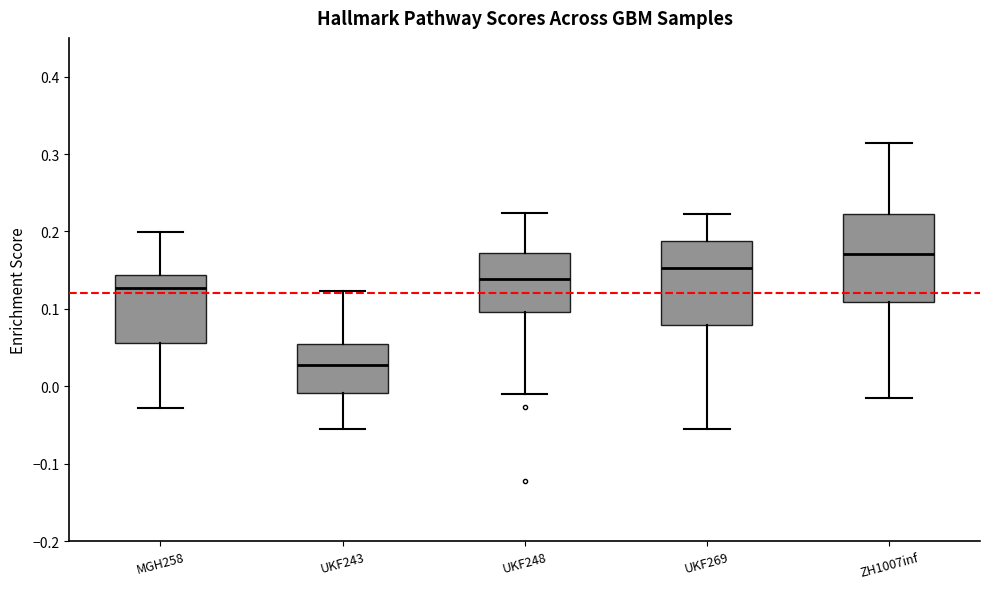

Reading left to right, read every box against the y-axis: the position of its median line, the range the box covers, and the ends of its whiskers. The values are not printed on the chart, so give them approximately, as read against the axis.

MGH258: median 0.13, box 0.06 to 0.14, whiskers -0.03 to 0.20
UKF243: median 0.03, box -0.01 to 0.05, whiskers -0.05 to 0.12
UKF248: median 0.14, box 0.10 to 0.17, whiskers -0.01 to 0.22
UKF269: median 0.15, box 0.08 to 0.19, whiskers -0.06 to 0.22
ZH1007inf: median 0.17, box 0.11 to 0.22, whiskers -0.01 to 0.31